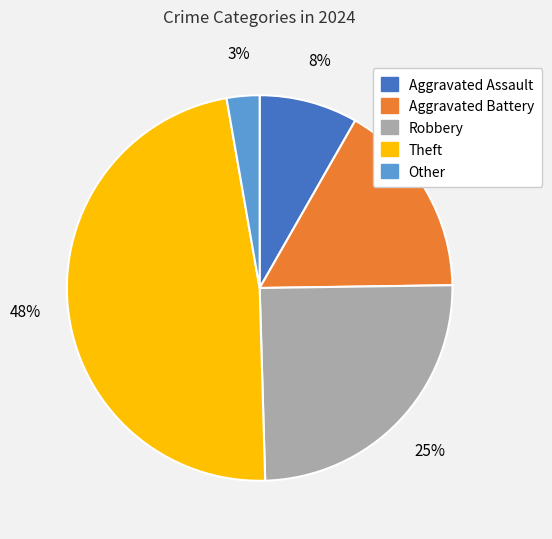

To the nearest percent, what is the difference between the largest and smallest slice percentages?

45%